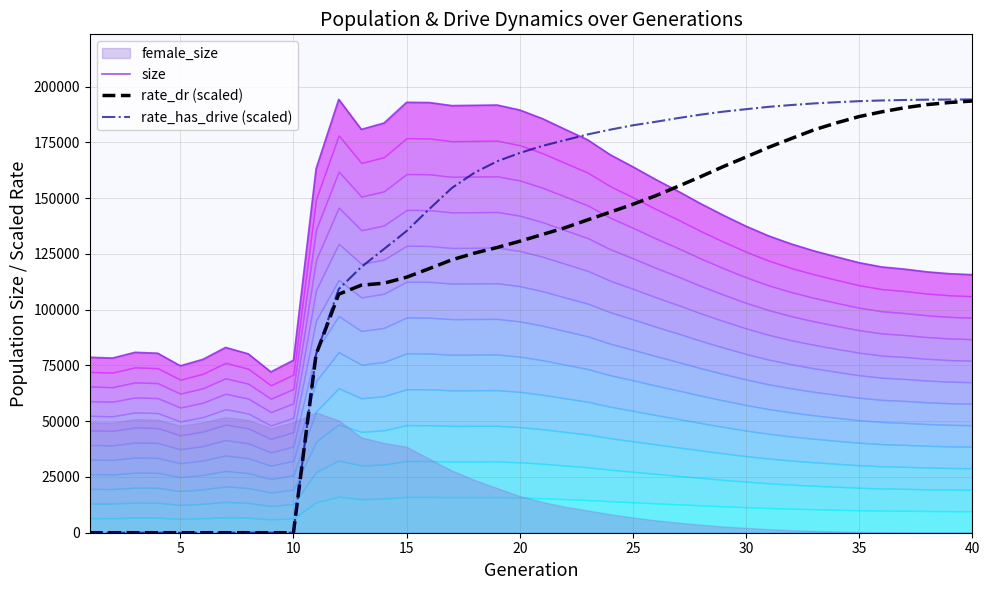

What is the total value across all series at 0?

78637.0